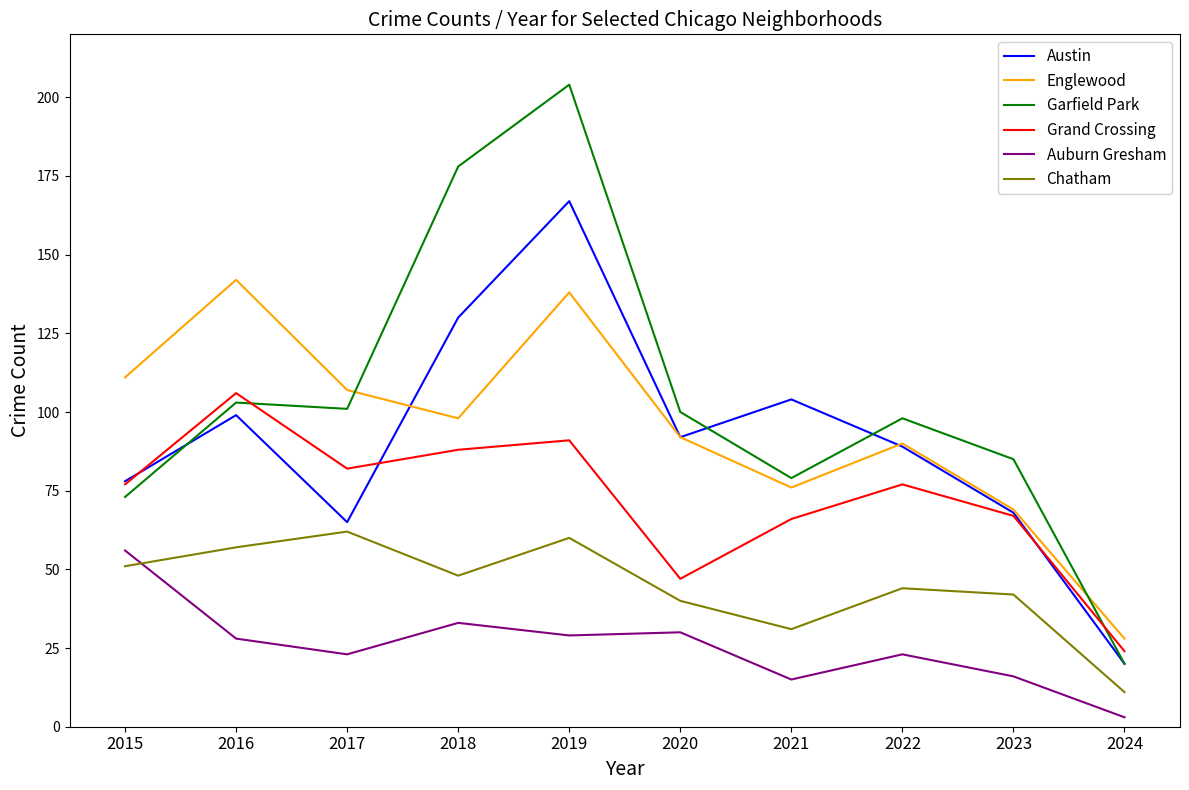

Which series has the widest spread of values?

Garfield Park